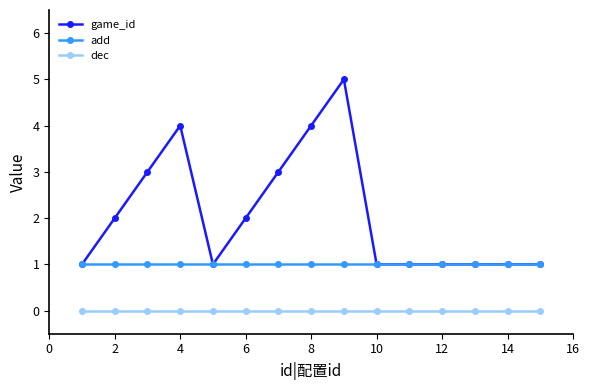

Rank the series by their average value, from lowest to highest.

dec, add, game_id